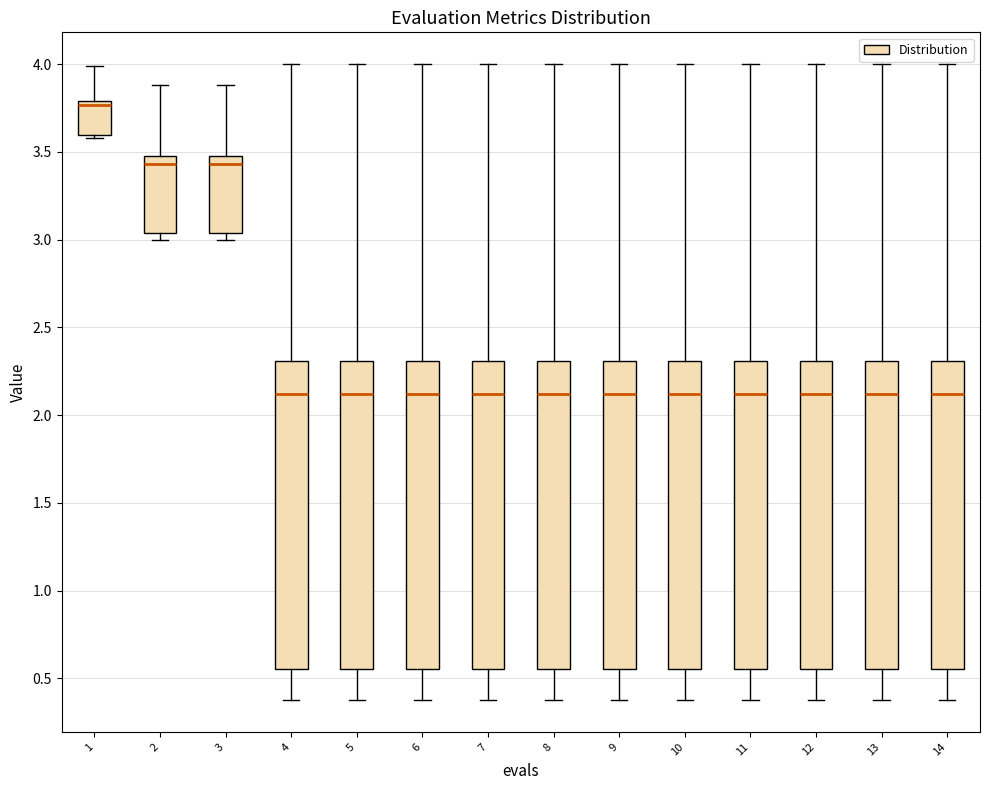

Where does the lower whisker of the box at x = 11 end on the y-axis? The values are not printed on the chart, so give them approximately, as read against the axis.

0.40